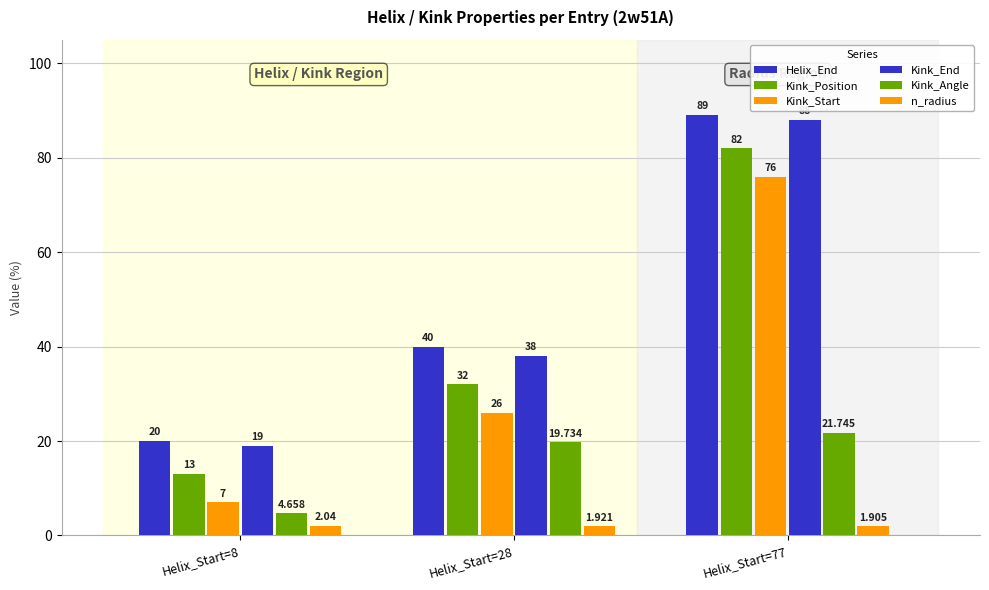

How many data points does each series have?

3